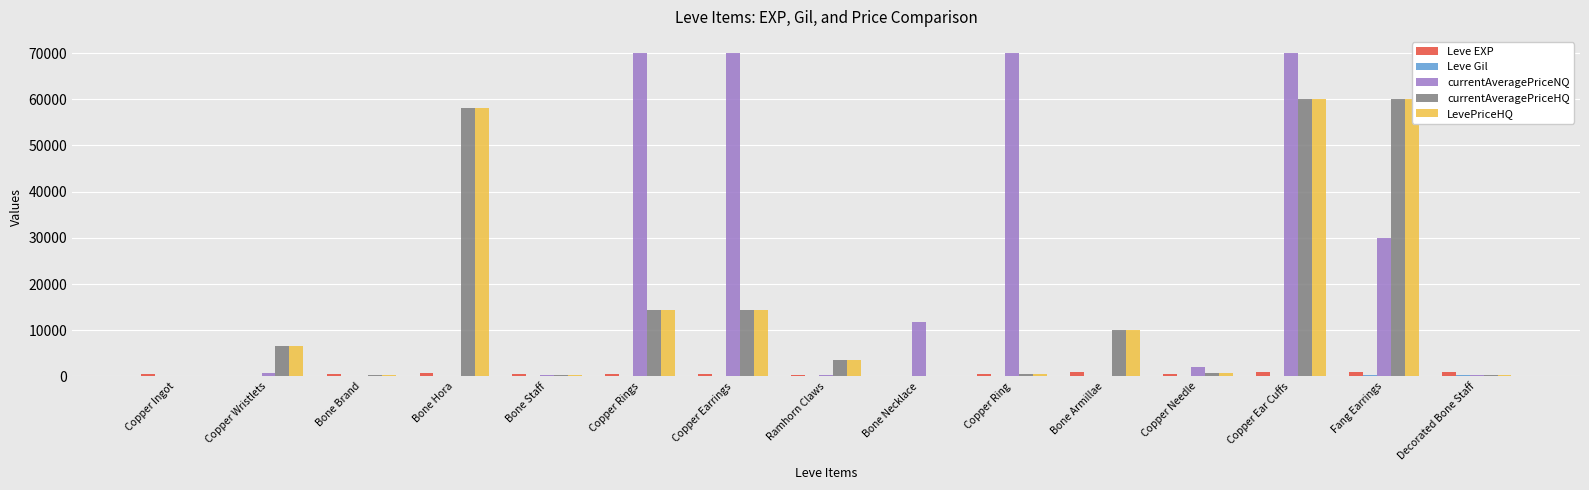

True or false: LevePriceHQ has a value of 2706.2 at Bone Armillae.

False